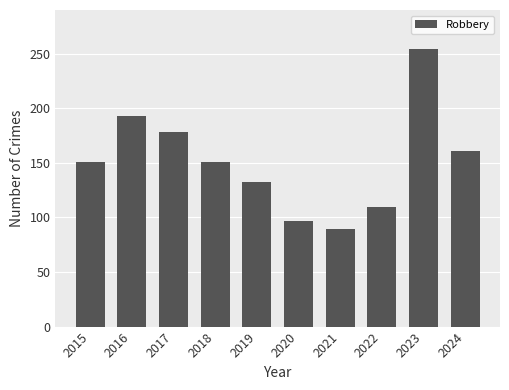

What is the difference between the maximum and minimum values?

165